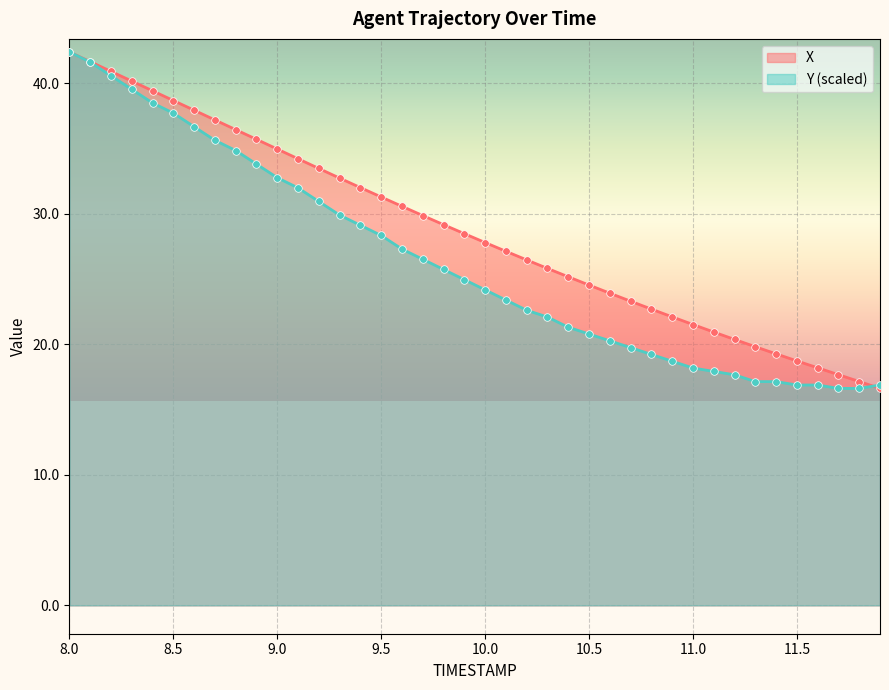

Which series contains the highest Y value?

X